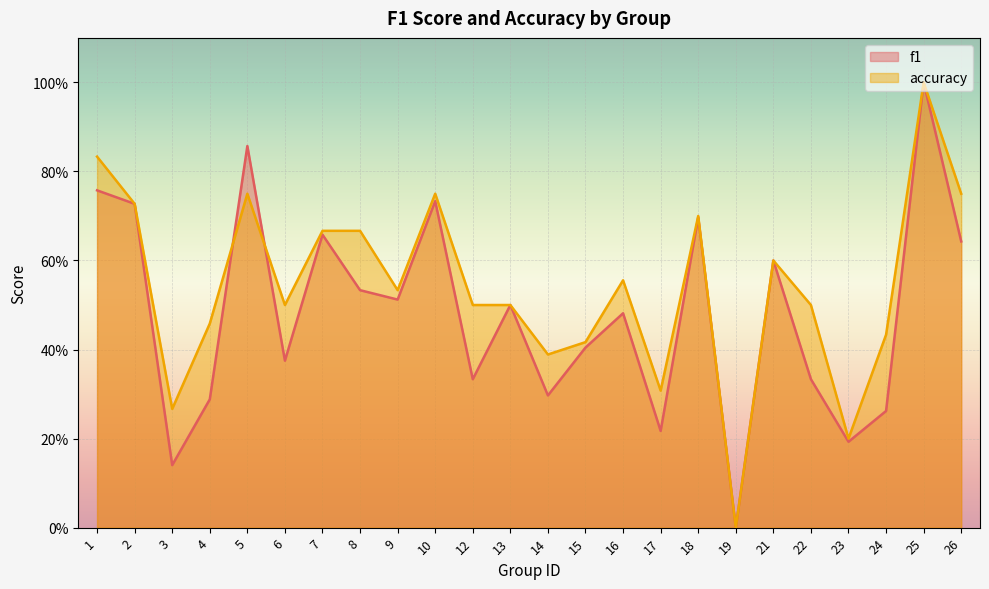

How many interior local peaks does the accuracy series have?

6